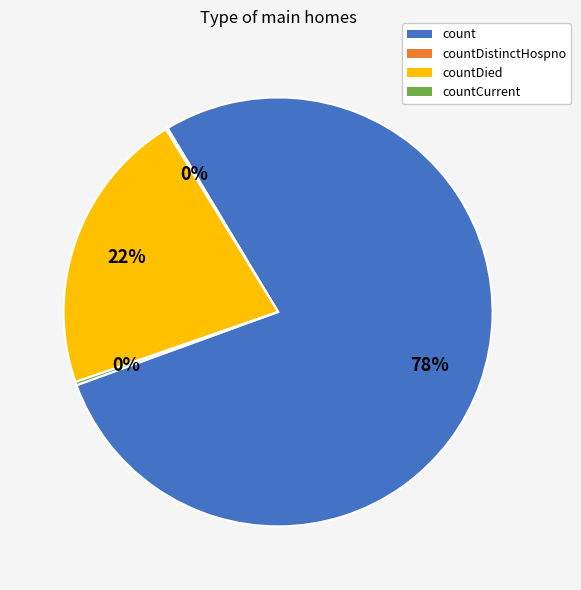

To the nearest percent, what is the average slice percentage?

25%